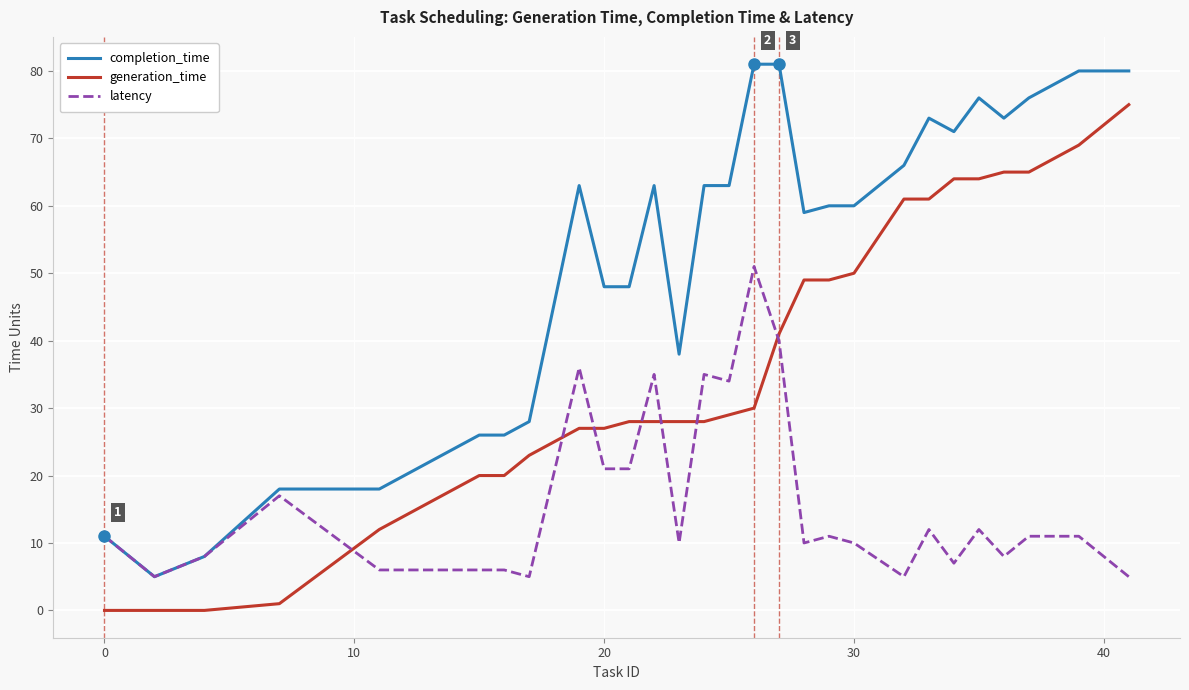

Which series has the largest total across all categories?

completion_time